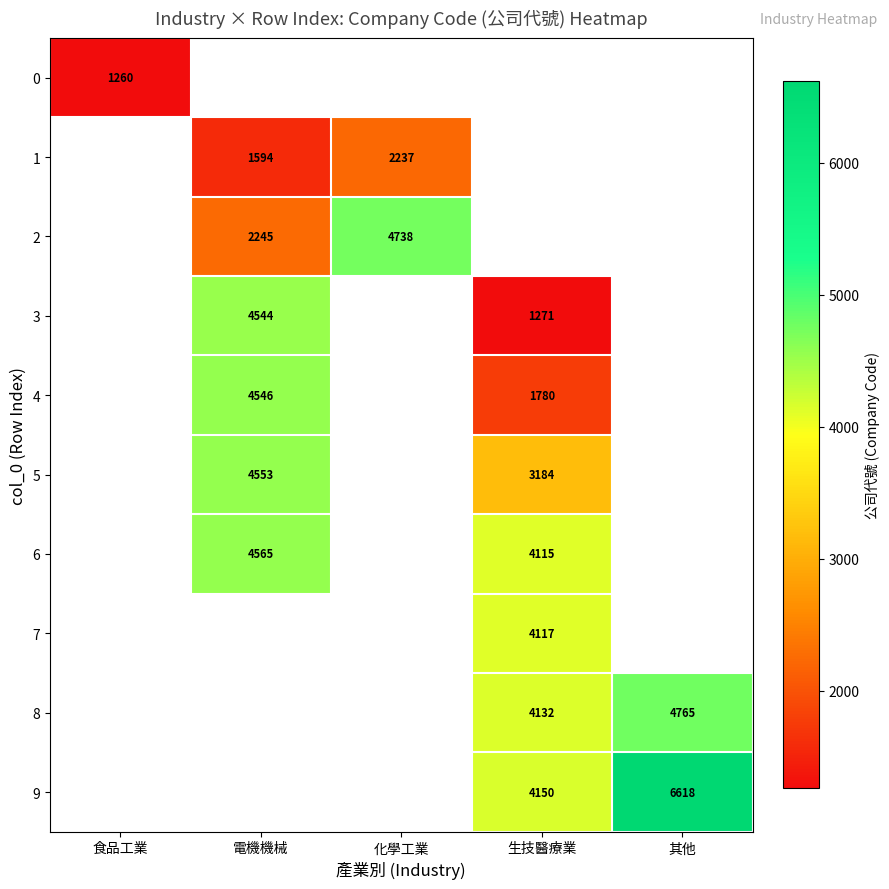

At which category does the chart reach its minimum across all series?

食品工業